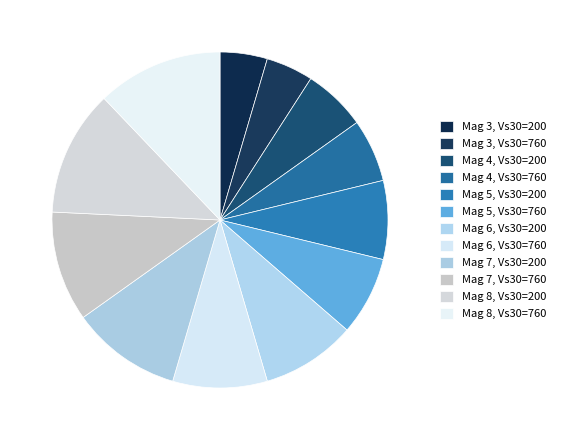

How many slices are in this pie chart?

12